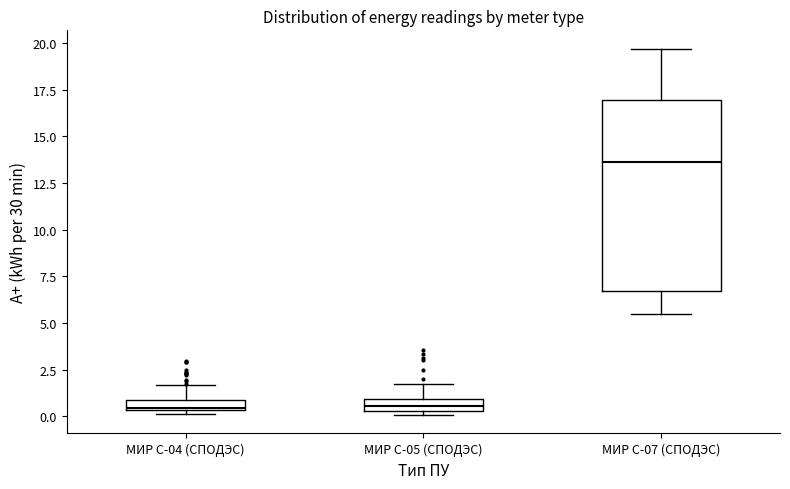

Which box has the highest median line?

МИР С-07 (СПОДЭС)